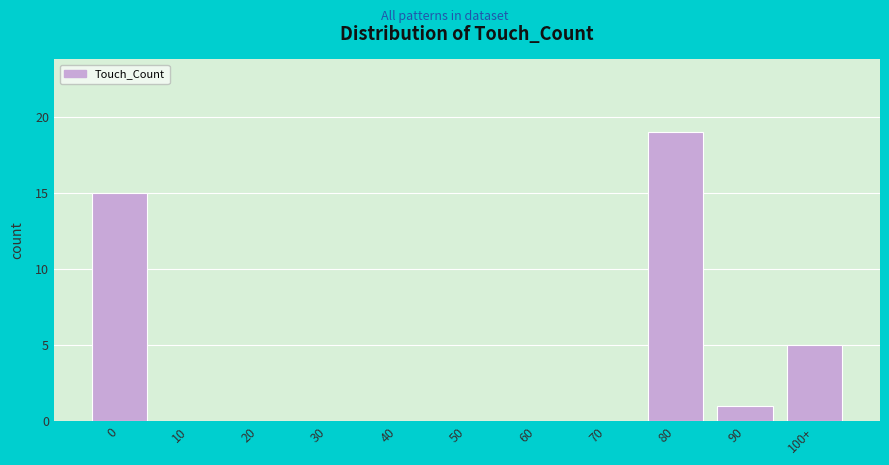

Reading right to left, list all the values displayed in this chart.

100+=5	90=1	80=19	70=0	60=0	50=0	40=0	30=0	20=0	10=0	0=15